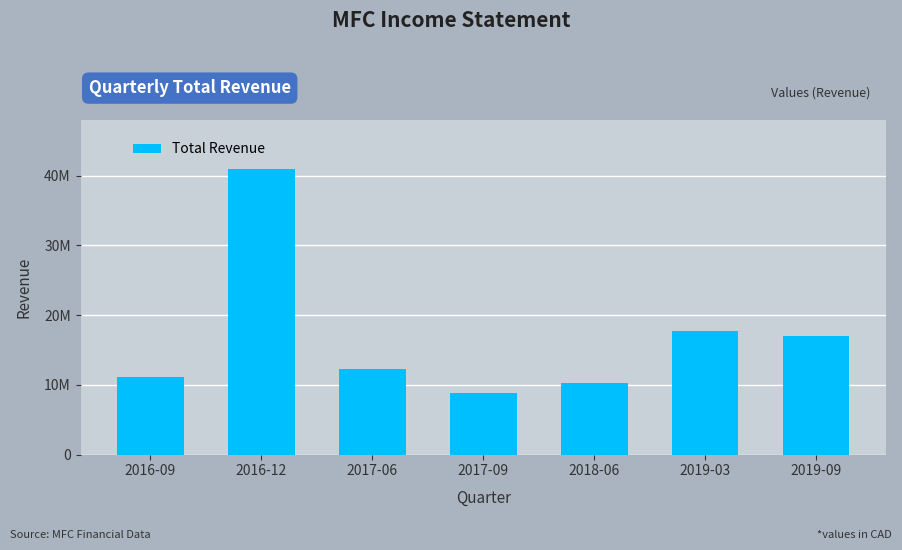

True or false: the data shows 12348700 at 2017-06.

True